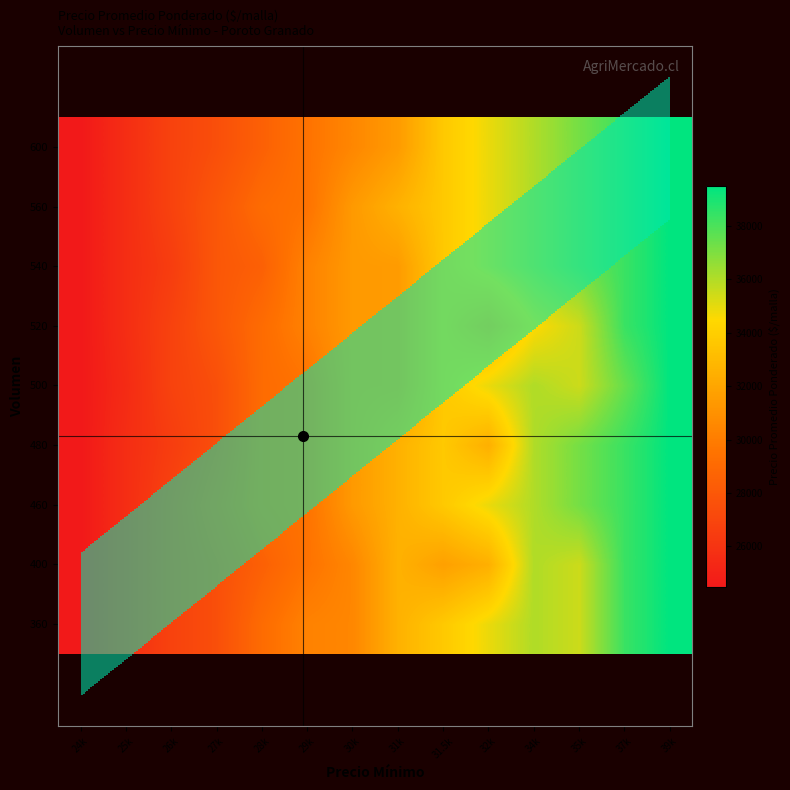

Reading left to right, extract all data points from this chart.

360: 24k=24500.0	25k=25653.8	26k=26807.7	27k=27500.0	28k=29115.4	29k=30269.2	30k=30500.0	31k=32576.9	31.5k=33730.8	32k=34884.6	34k=36038.5	35k=35500.0	37k=38346.2	39k=39500.0
400: 24k=24500.0	25k=25653.8	26k=26807.7	27k=27500.0	28k=28500.0	29k=29500.0	30k=30500.0	31k=32576.9	31.5k=31750.0	32k=32500.0	34k=36038.5	35k=35500.0	37k=38346.2	39k=39500.0
460: 24k=24500.0	25k=25653.8	26k=26807.7	27k=27961.5	28k=29115.4	29k=29500.0	30k=31423.1	31k=32576.9	31.5k=33730.8	32k=34884.6	34k=36038.5	35k=37192.3	37k=38346.2	39k=39500.0
480: 24k=24500.0	25k=25653.8	26k=26500.0	27k=27500.0	28k=29115.4	29k=29500.0	30k=31423.1	31k=32576.9	31.5k=33730.8	32k=32500.0	34k=36038.5	35k=37192.3	37k=38346.2	39k=39500.0
500: 24k=24500.0	25k=25500.0	26k=26807.7	27k=27500.0	28k=29115.4	29k=29500.0	30k=31423.1	31k=31500.0	31.5k=33730.8	32k=34884.6	34k=36038.5	35k=35500.0	37k=37500.0	39k=39500.0
520: 24k=24500.0	25k=25653.8	26k=26807.7	27k=27961.5	28k=29115.4	29k=30269.2	30k=31423.1	31k=31500.0	31.5k=33730.8	32k=32500.0	34k=34500.0	35k=35500.0	37k=38346.2	39k=39500.0
540: 24k=24500.0	25k=25653.8	26k=26500.0	27k=27961.5	28k=28500.0	29k=30269.2	30k=31423.1	31k=31500.0	31.5k=33730.8	32k=34884.6	34k=36038.5	35k=37192.3	37k=38346.2	39k=39500.0
560: 24k=24500.0	25k=25653.8	26k=26807.7	27k=27961.5	28k=29115.4	29k=29500.0	30k=31423.1	31k=32576.9	31.5k=33730.8	32k=34884.6	34k=36038.5	35k=37192.3	37k=38346.2	39k=39500.0
600: 24k=24500.0	25k=25653.8	26k=26807.7	27k=27500.0	28k=28500.0	29k=29500.0	30k=30500.0	31k=31500.0	31.5k=33730.8	32k=34884.6	34k=36038.5	35k=37192.3	37k=38346.2	39k=39500.0